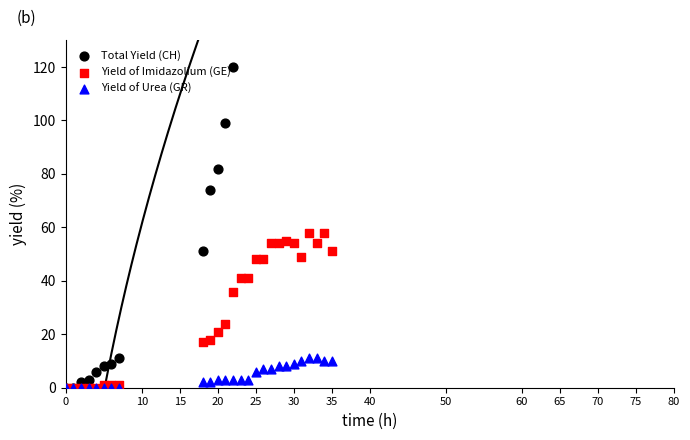

Is the value of Yield of Urea (GR) at 80 greater than the value of Total Yield (CH) at 0?

Yes